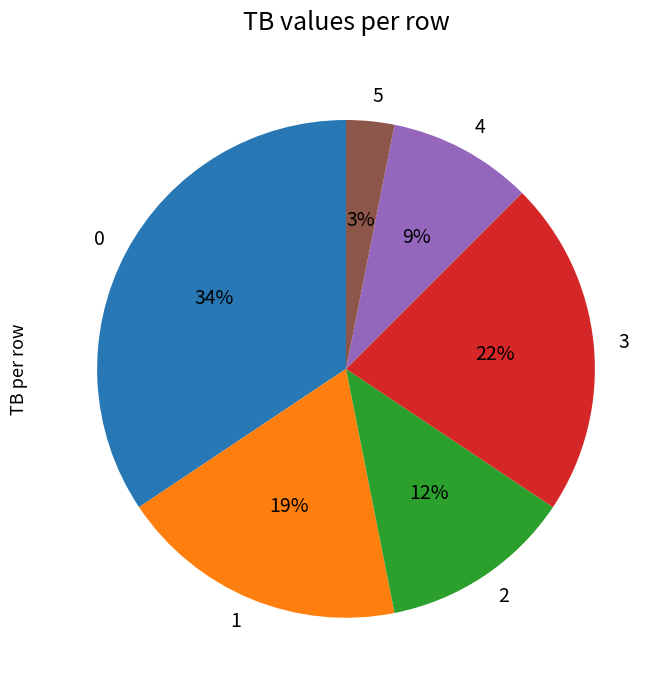

True or false: 0 accounts for 47% of the total.

False